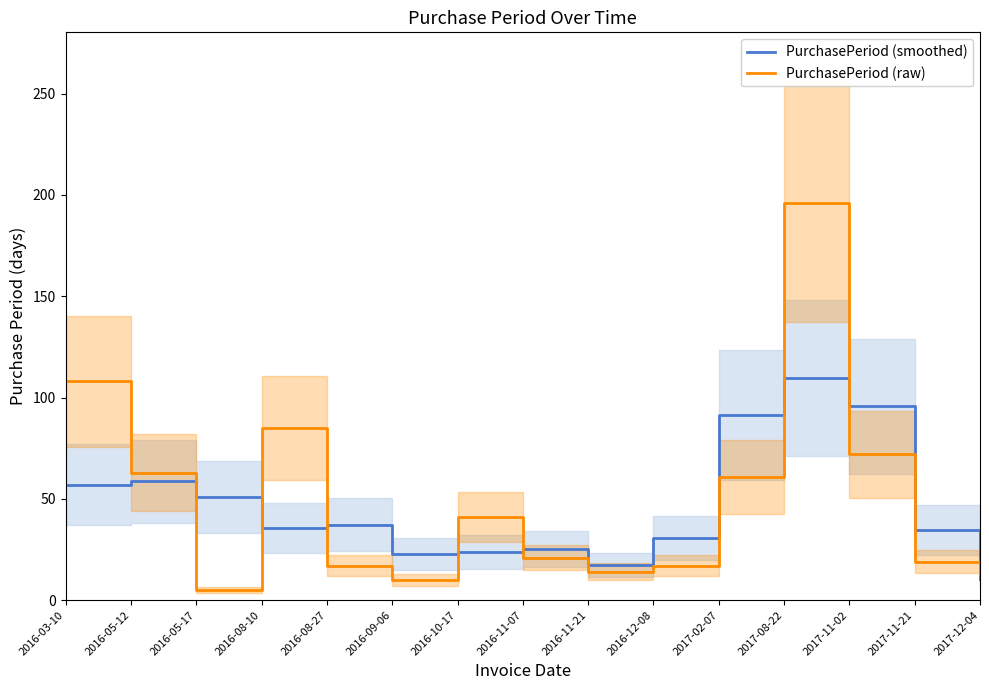

At which category does PurchasePeriod (smoothed) reach its first local peak?

2016-05-12